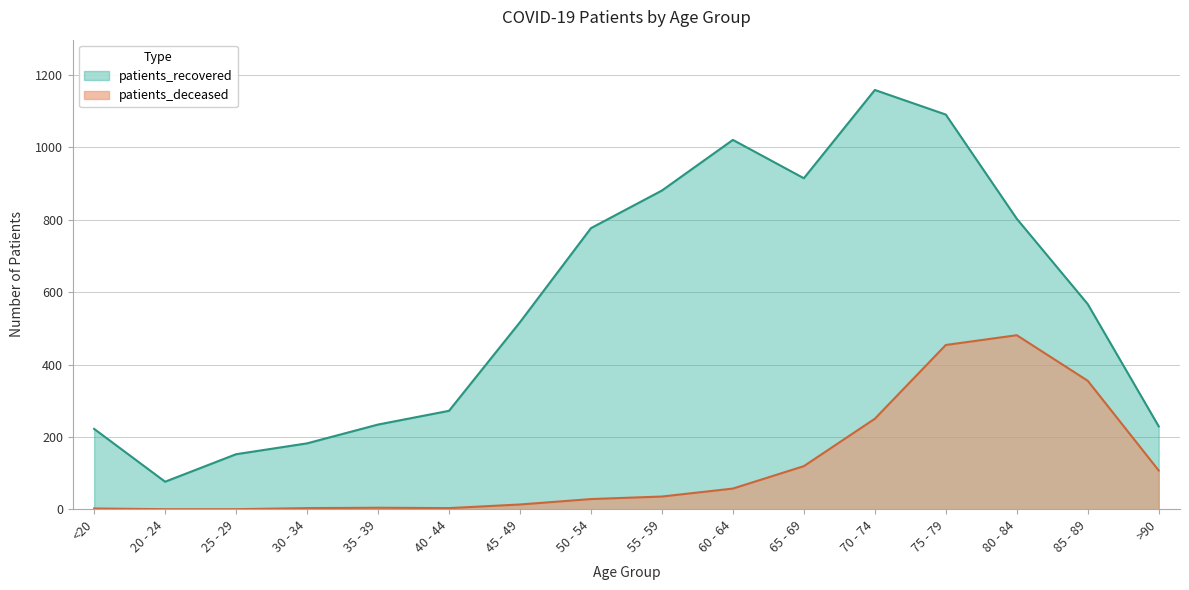

How many categories are shown in the chart?

16